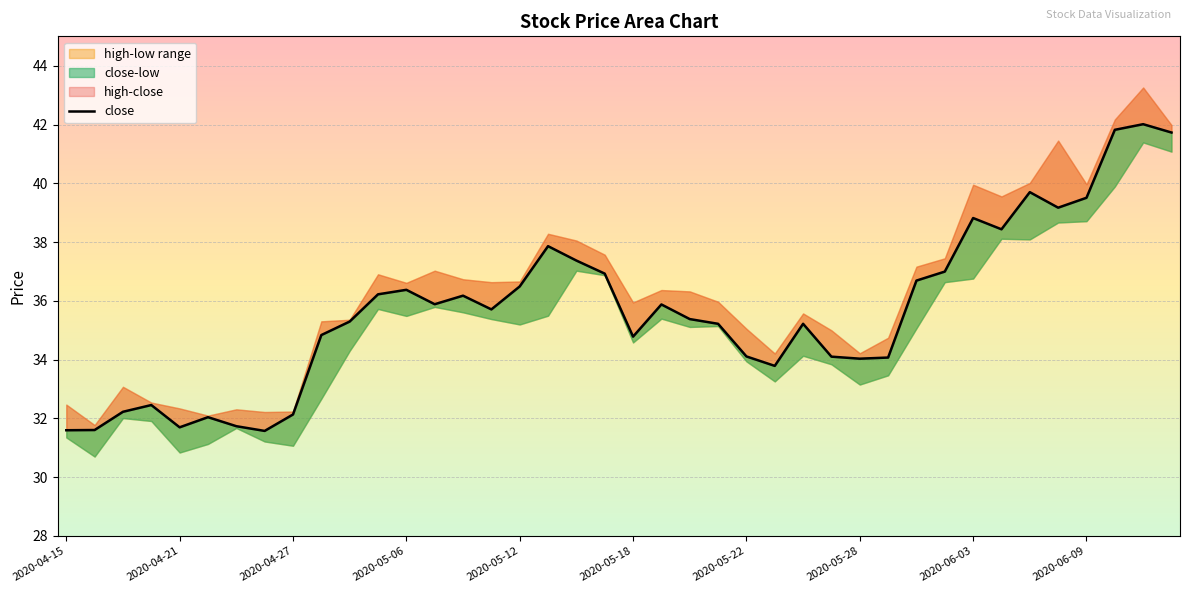

What is the smallest value displayed?

31.6